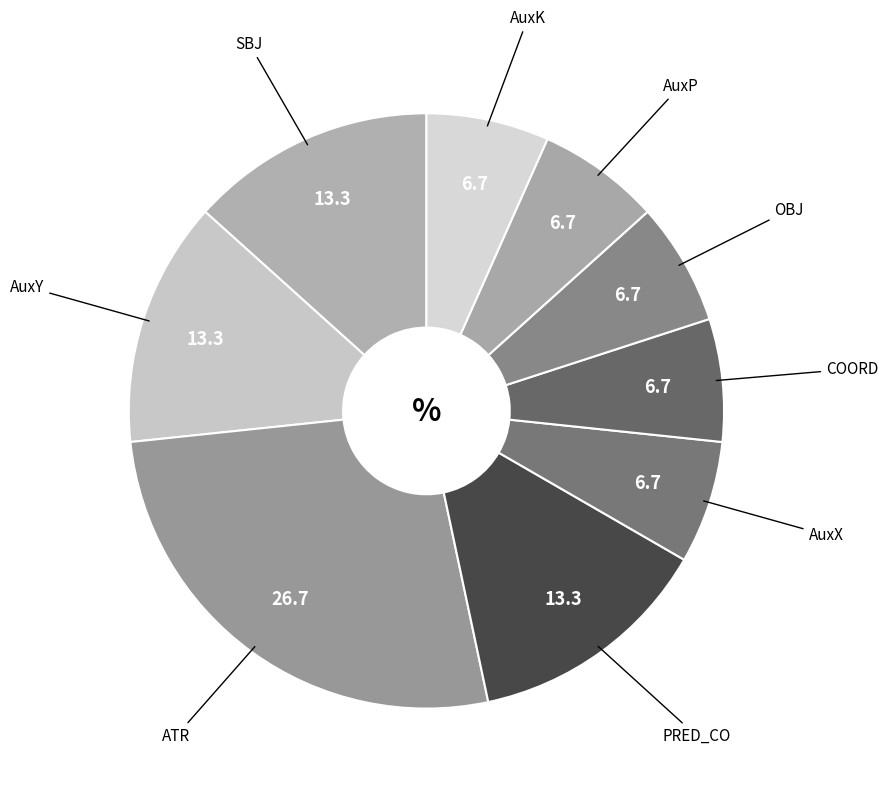

How many slices are in this pie chart?

9